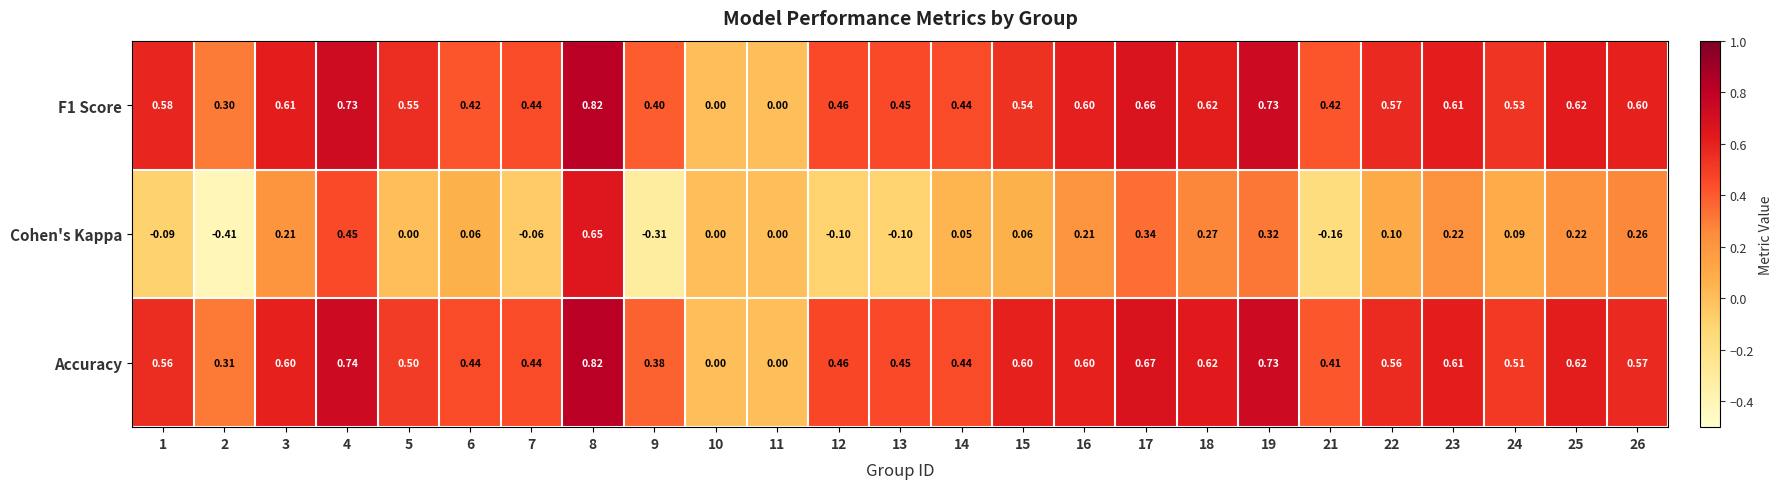

Between 13 and 18, which series saw the biggest shift?

Cohen's Kappa